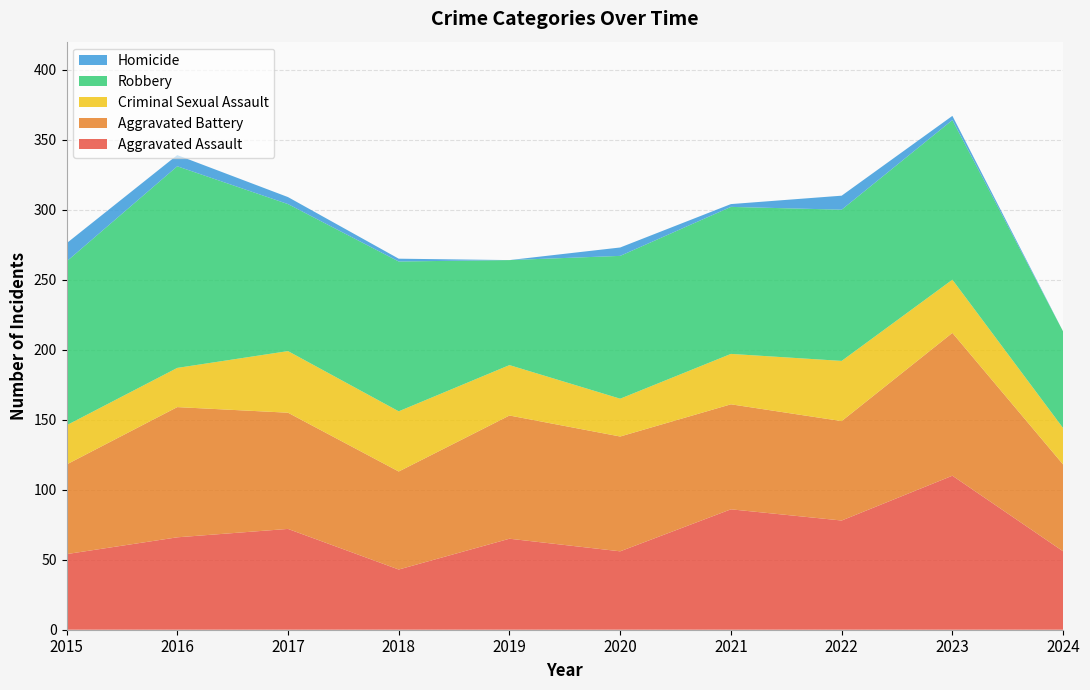

Reading right to left, what are all the values shown in this chart?

Aggravated Assault: 56	110	78	86	56	65	43	72	66	54
Aggravated Battery: 62	102	71	75	82	88	70	83	93	64
Criminal Sexual Assault: 26	38	43	36	27	36	43	44	28	28
Robbery: 69	114	108	105	102	75	107	105	144	117
Homicide: 0	3	10	2	6	0	2	5	8	13